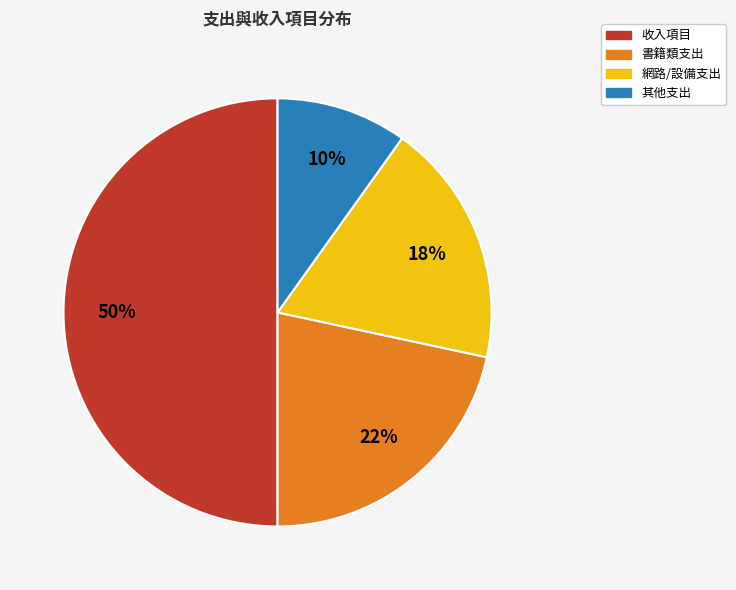

To the nearest percent, what is the average slice percentage?

25%